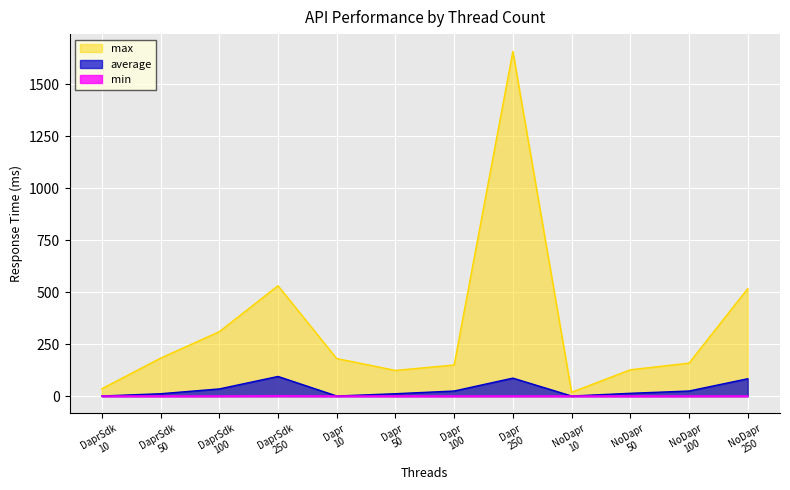

What is the greatest value displayed?

1657